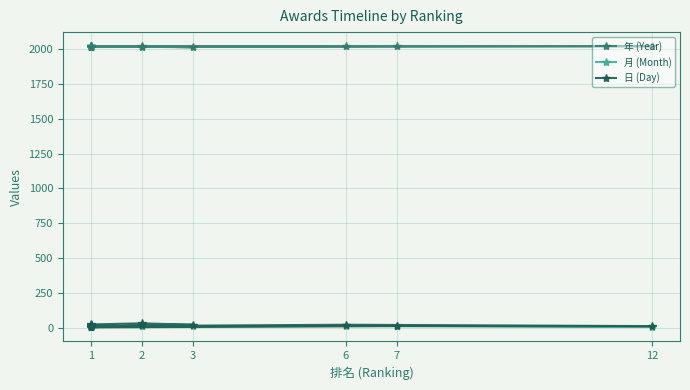

Does the chart have visible grid lines?

Yes